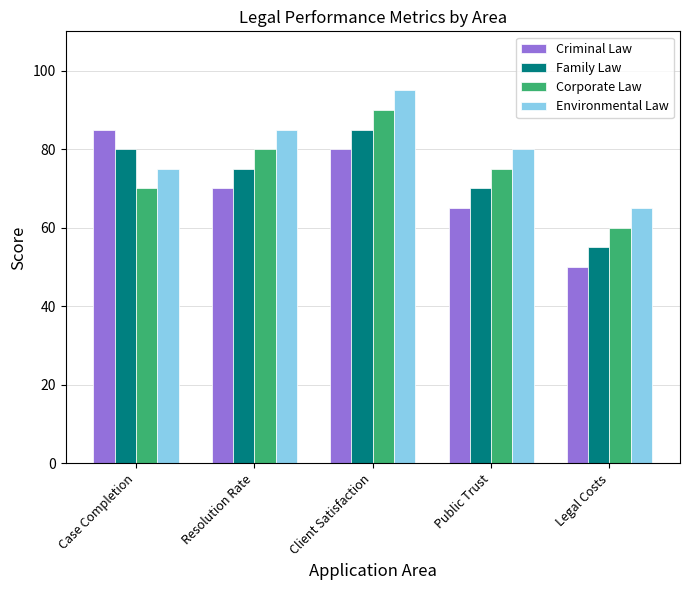

The value of Environmental Law at Public Trust is 80. True or false?

True